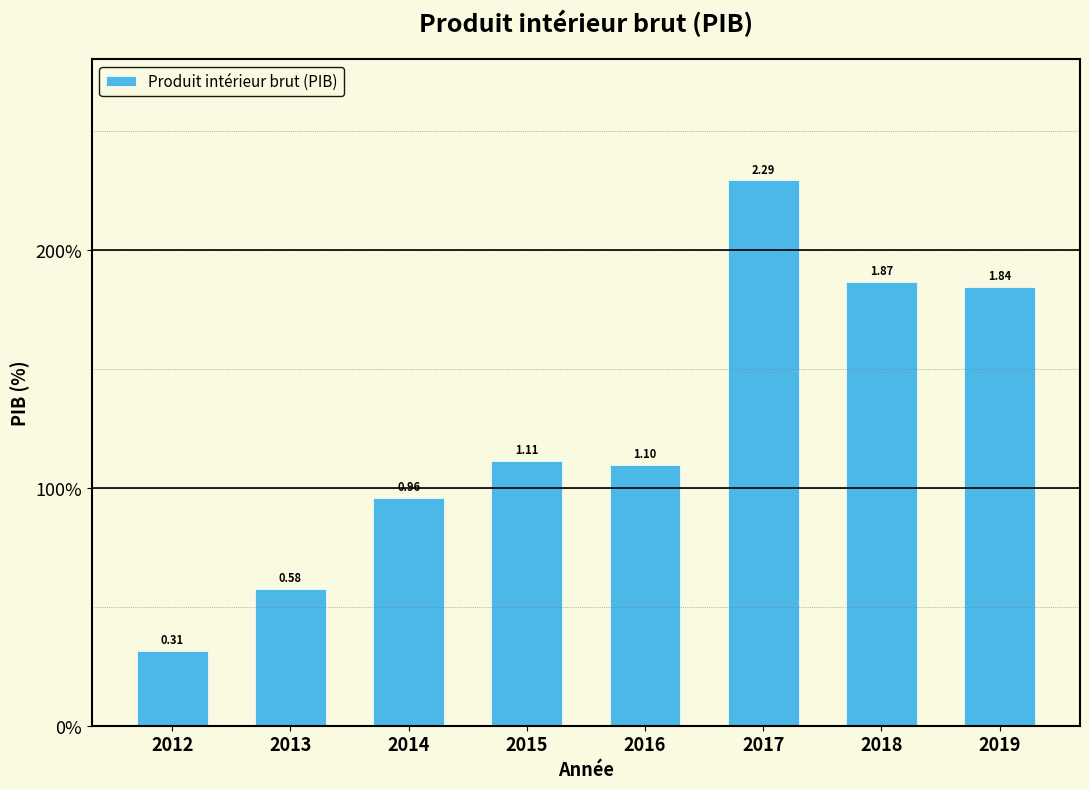

List the labels in order of value, largest first.

2017, 2018, 2019, 2015, 2016, 2014, 2013, 2012